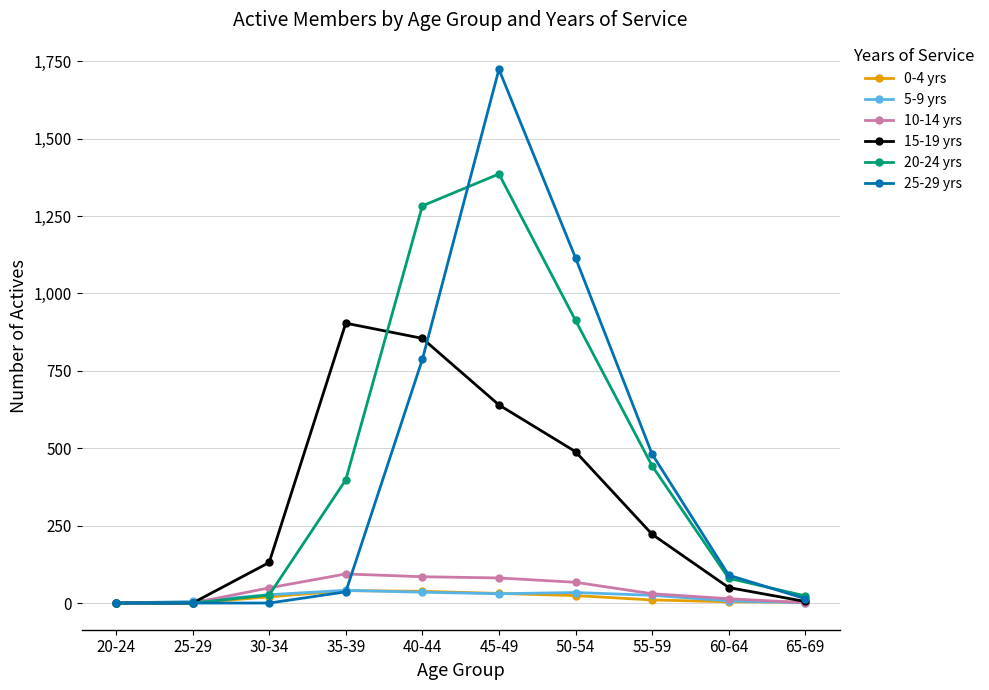

Which series has the largest range (max minus min)?

25-29 yrs